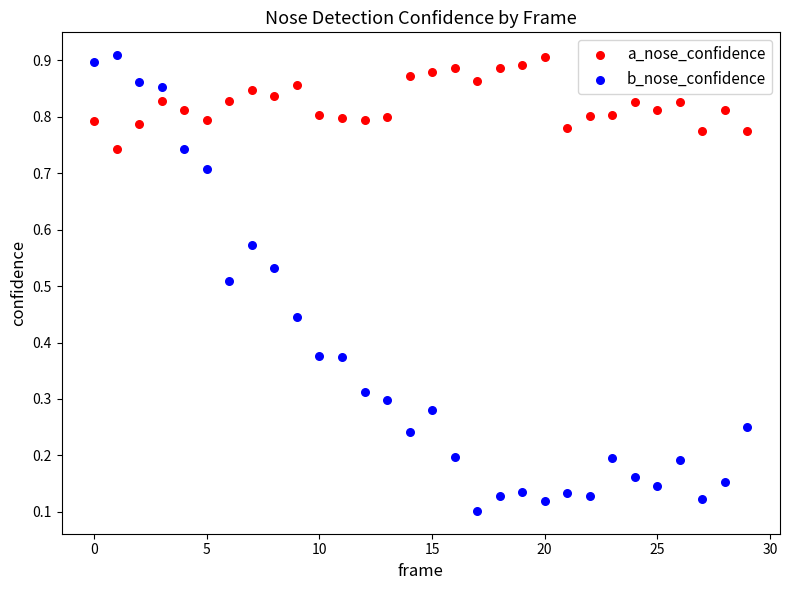

What are all the series names shown in the legend?

a_nose_confidence, b_nose_confidence